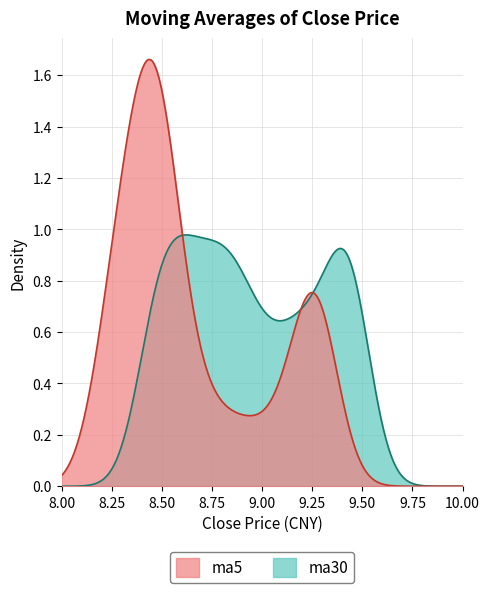

Which series has the largest range (max minus min)?

ma5